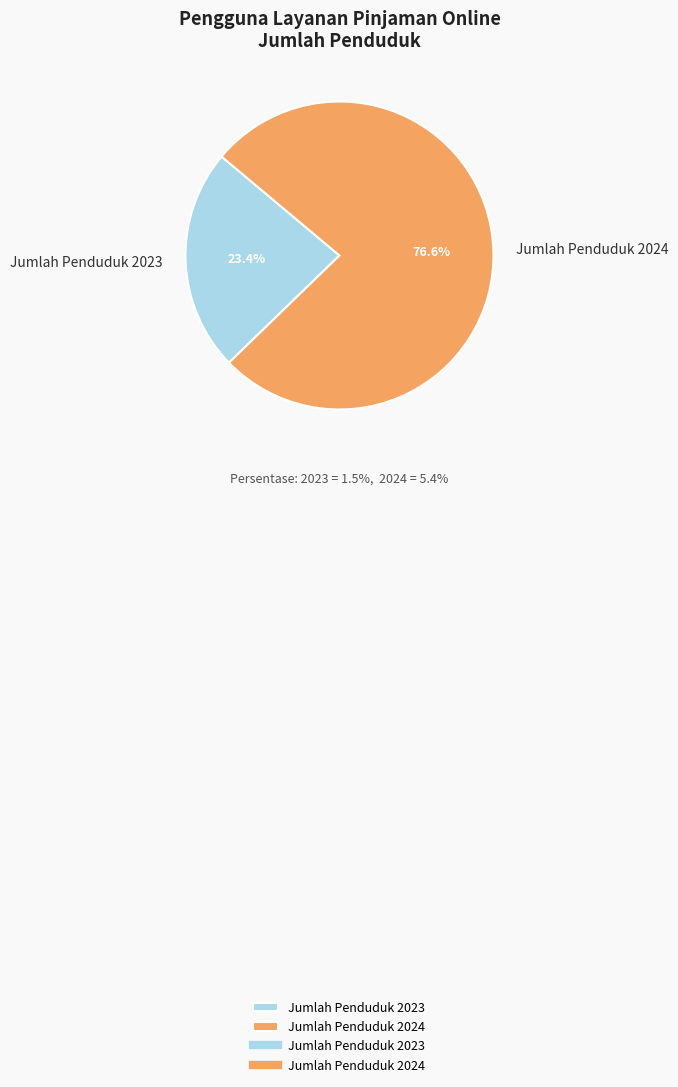

The Jumlah Penduduk 2024 slice represents 87% of the pie. True or false?

False